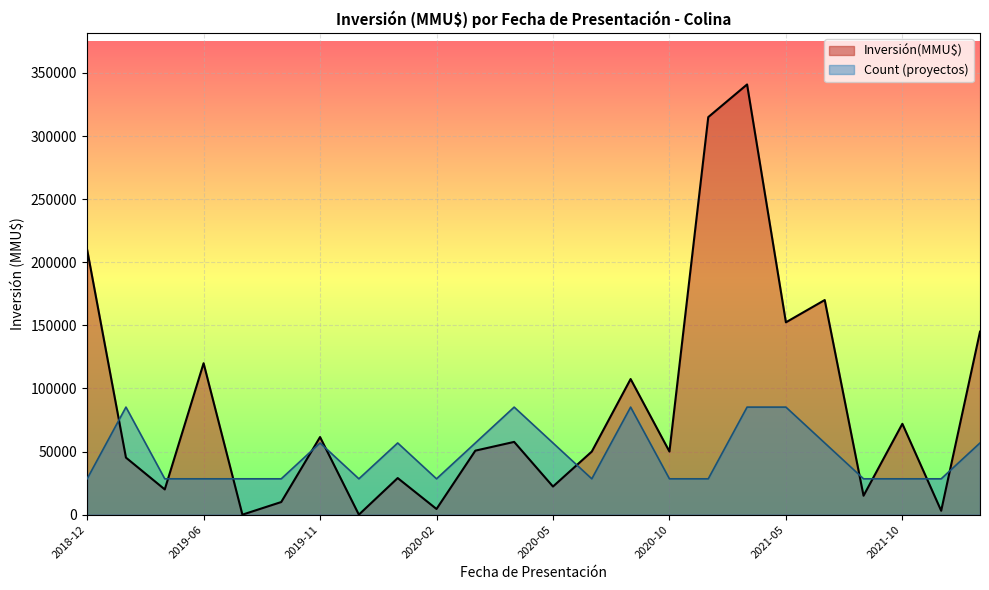

Which series ends up on top after the final intersection of Count (proyectos) and Inversión(MMU$)?

Inversión(MMU$)